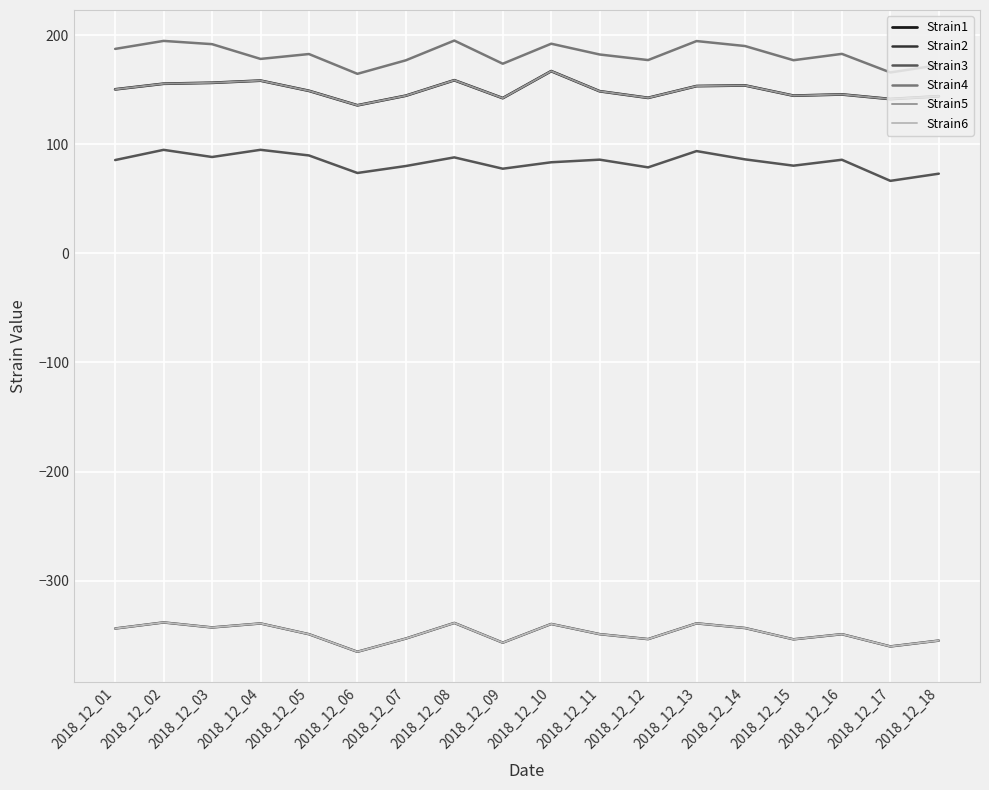

What is the value of the Strain4 point at the 11th from the left?

182.3